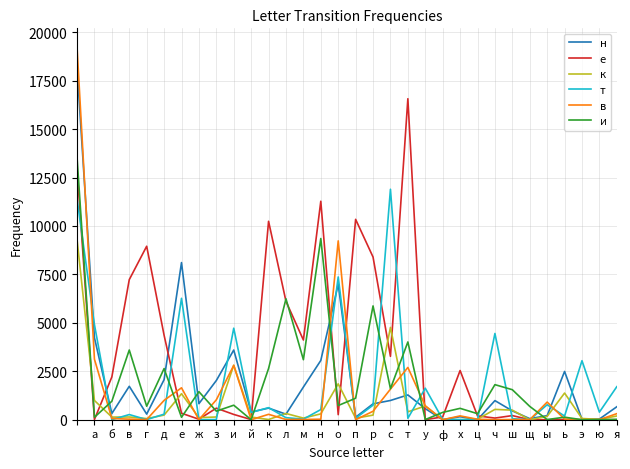

What is the maximum value for к?

9307